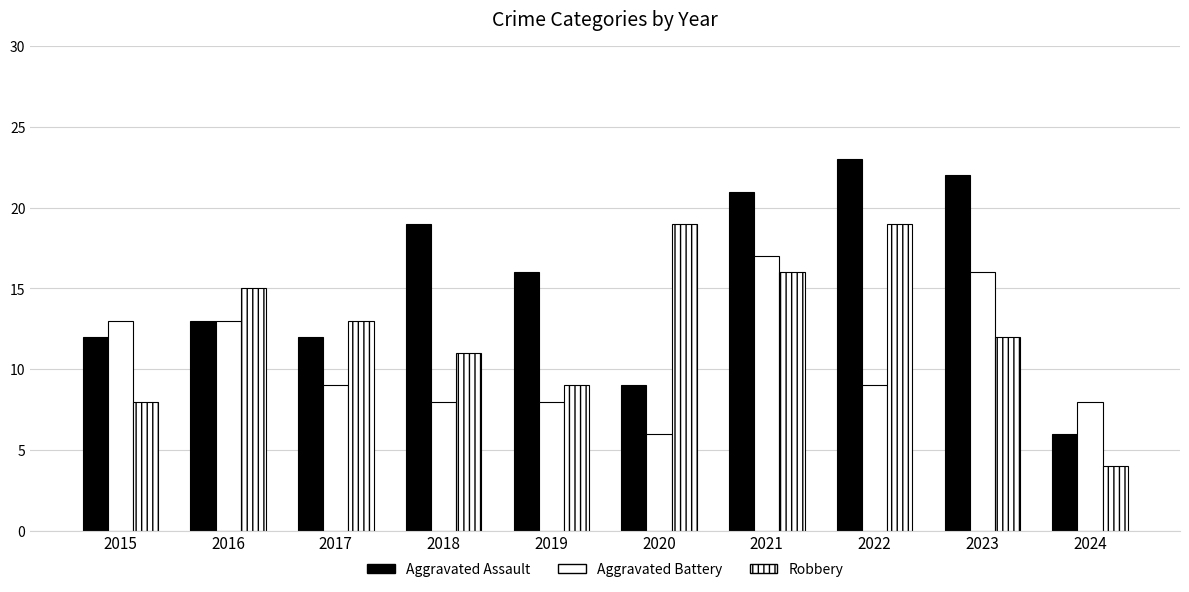

How many bars are there in each group?

3